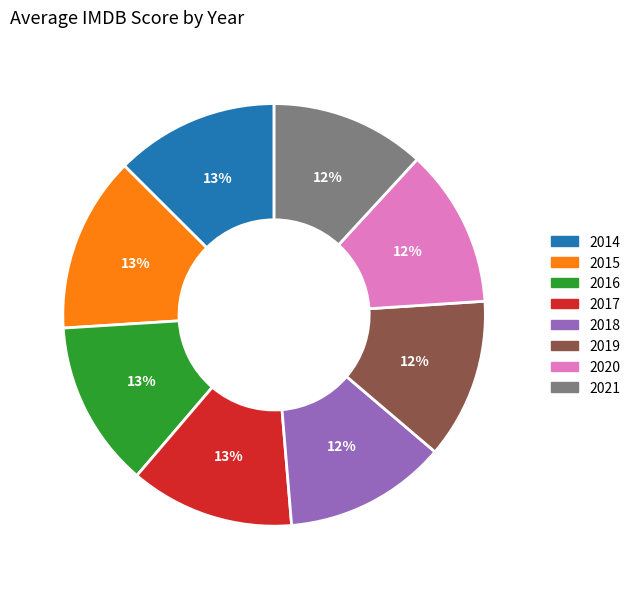

To the nearest percent, what percentage of the pie is 2016?

13%